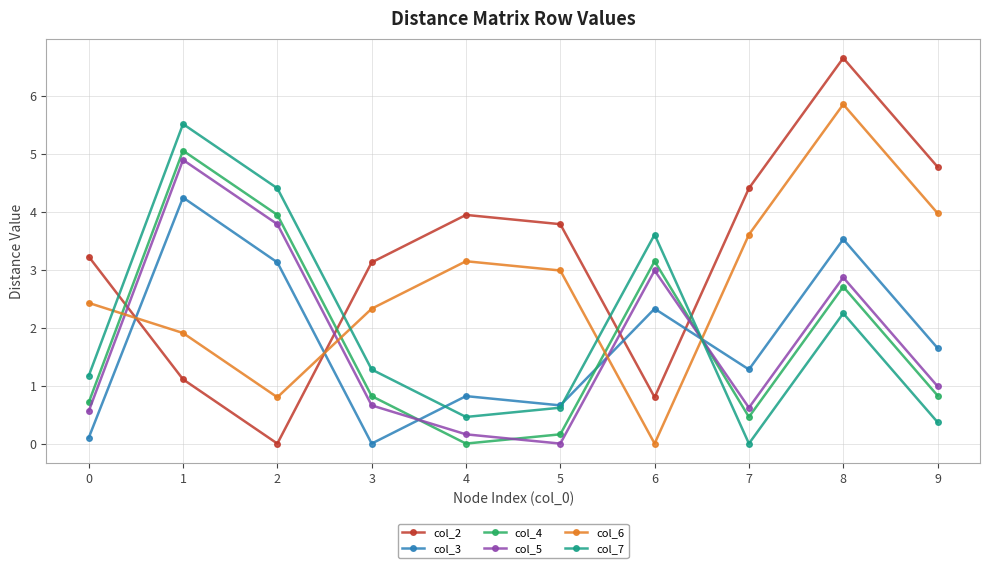

True or false: col_4 has more than 0 interior local peaks.

True